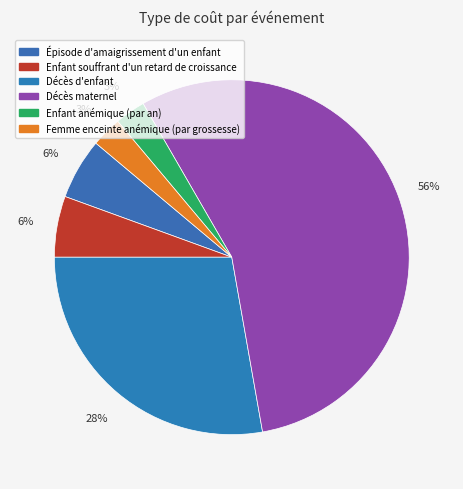

Is it true that Décès maternel is 50% of the pie?

False